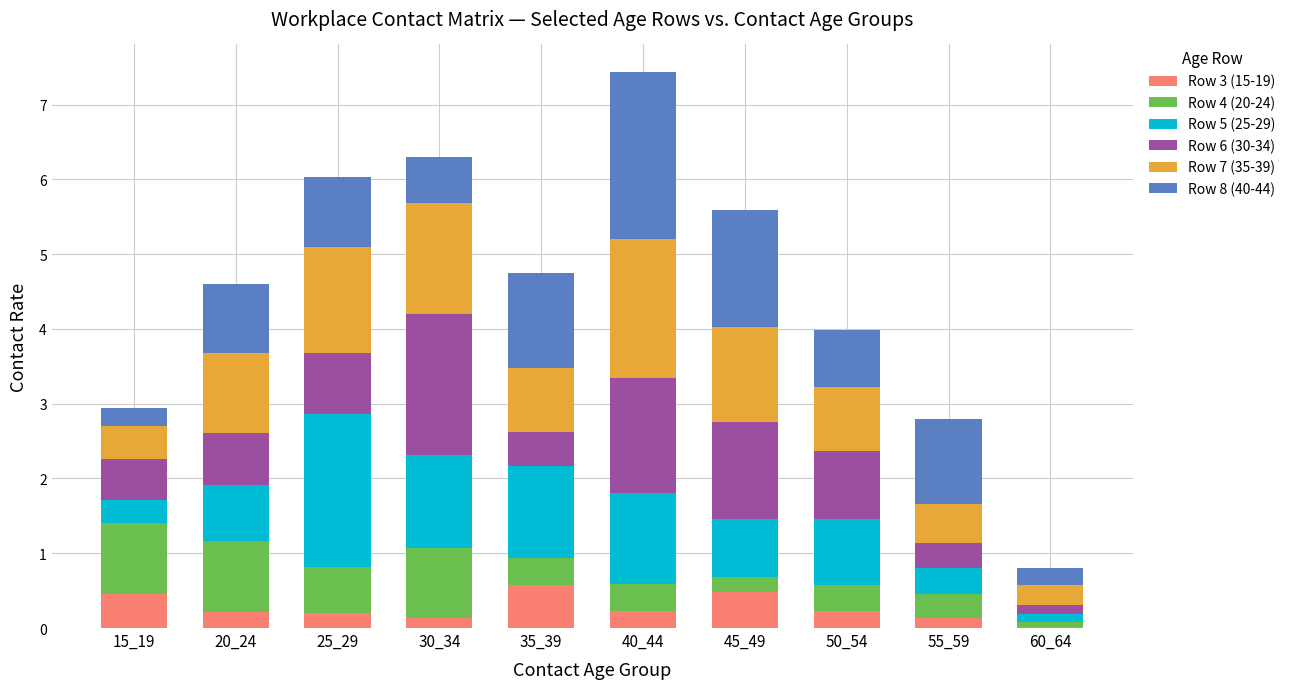

What is the total value across all series at 20_24?

4.6